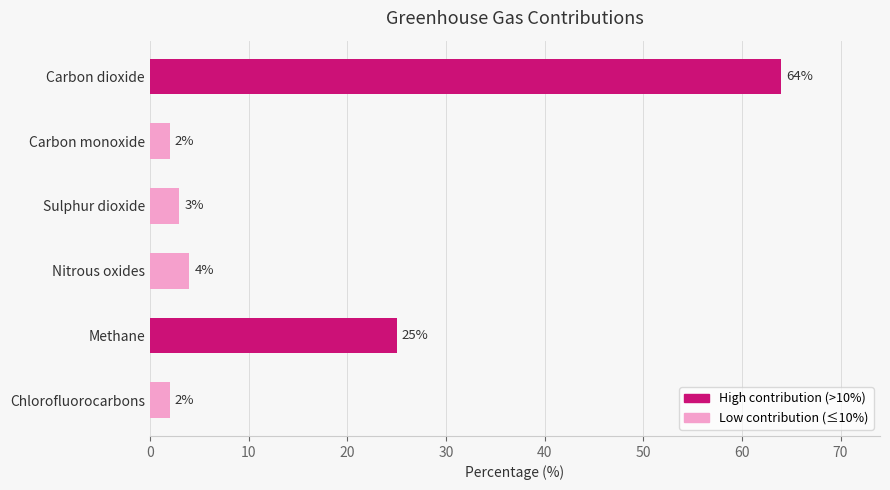

What is the difference between the maximum and minimum values?

62